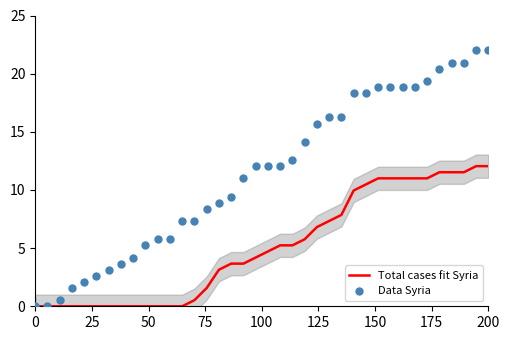

At how many categories does at least one series exceed 10?

21